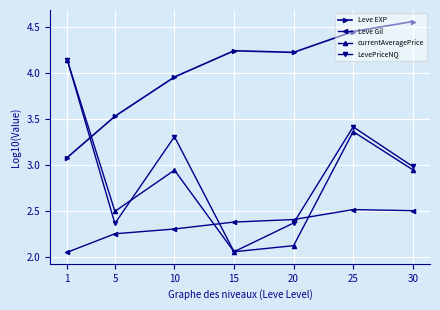

The value of currentAveragePrice at 15 is 0.7. True or false?

False